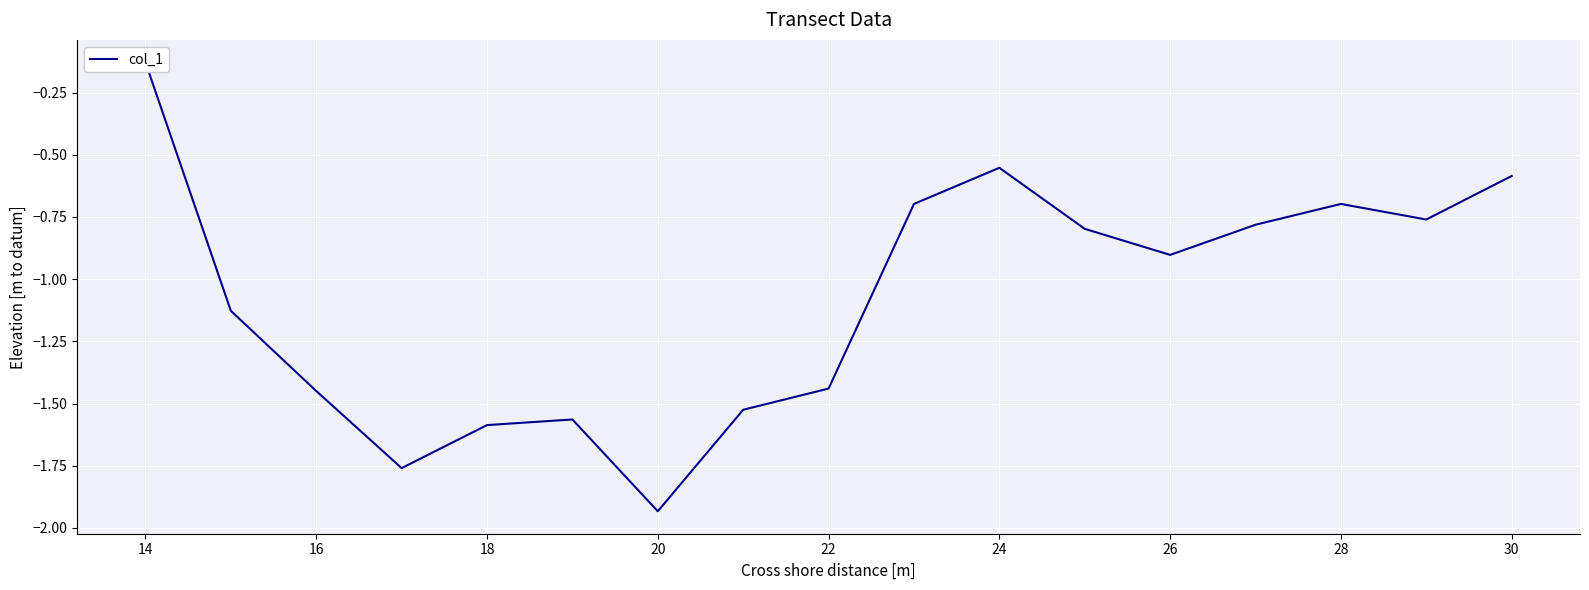

Reading right to left, extract all data points from this chart.

-0.6	-0.8	-0.7	-0.8	-0.9	-0.8	-0.6	-0.7	-1.4	-1.5	-1.9	-1.6	-1.6	-1.8	-1.4	-1.1	-0.1